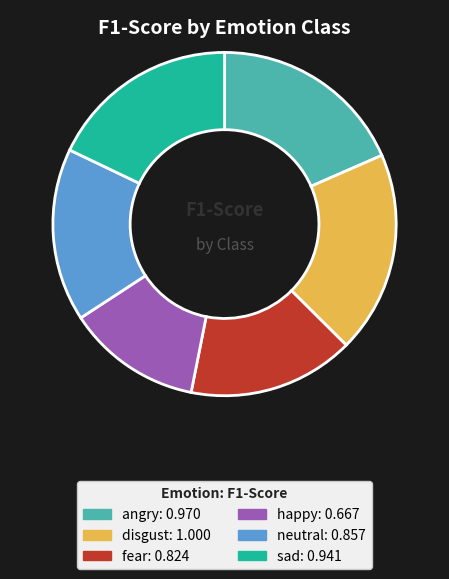

Do neutral and disgust together represent more than half of the pie?

No